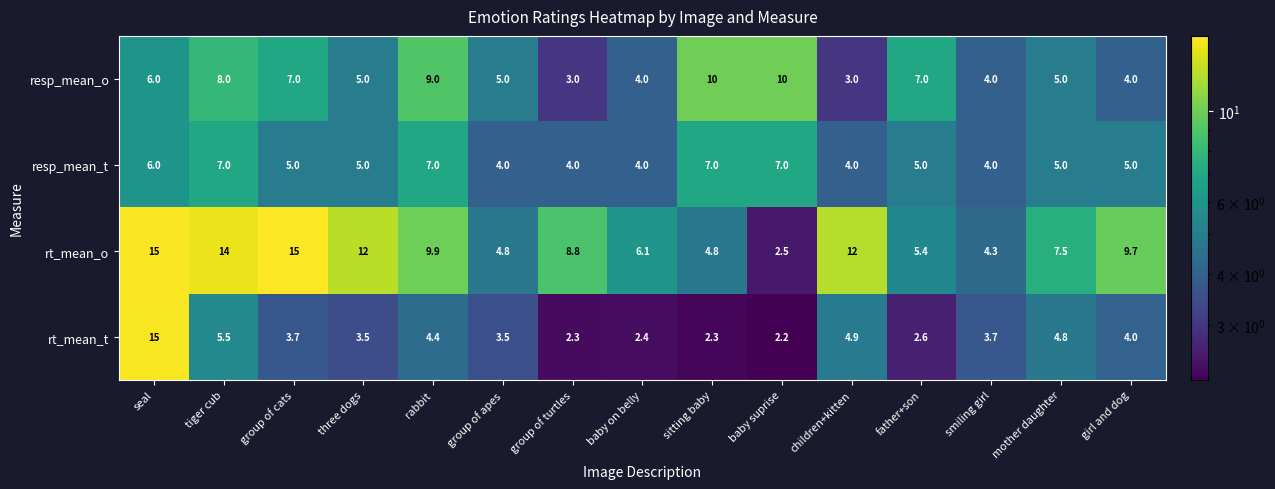

At which label does rt_mean_t reach its peak?

seal